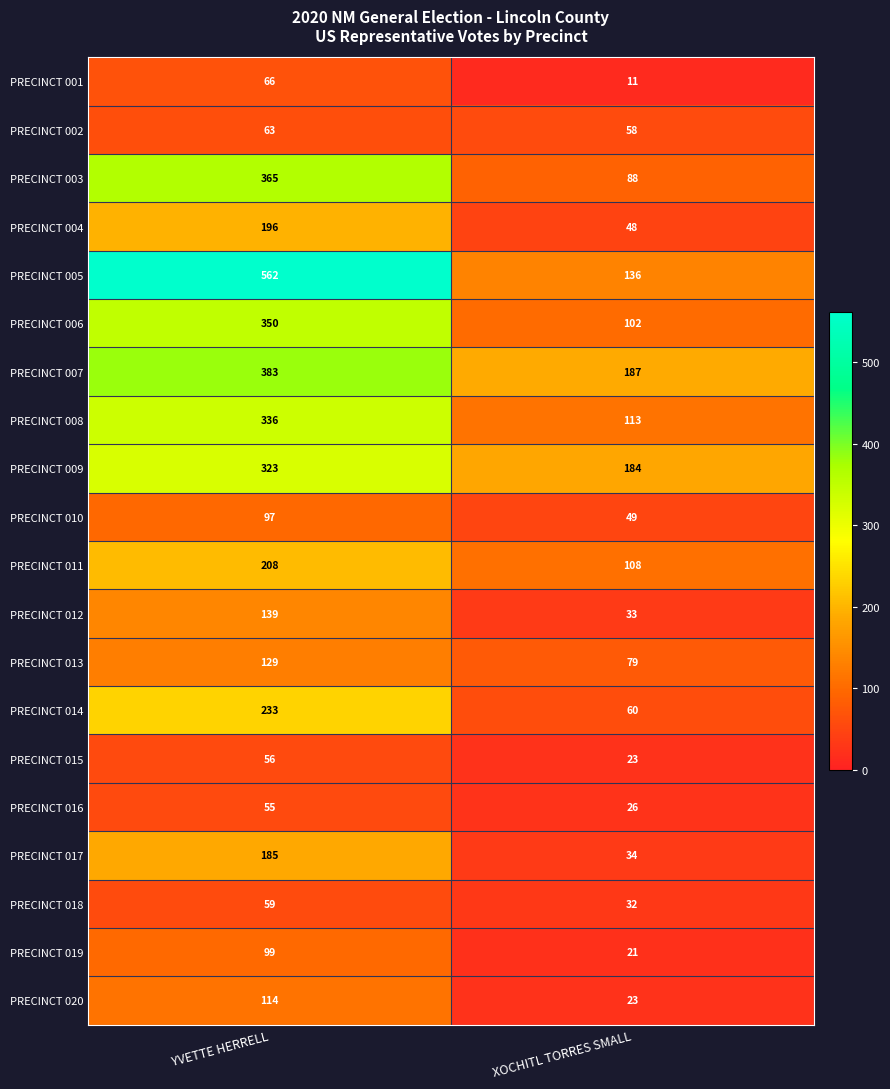

Which label corresponds to the smallest value in the chart?

XOCHITL TORRES SMALL